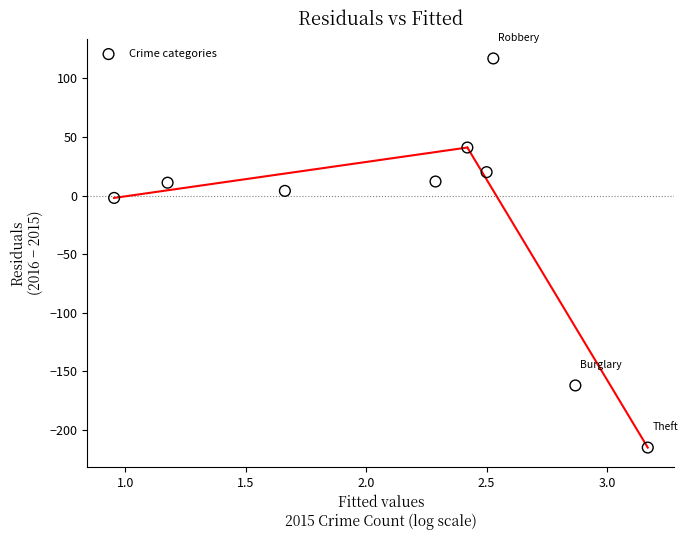

What is the average Y value?

-19